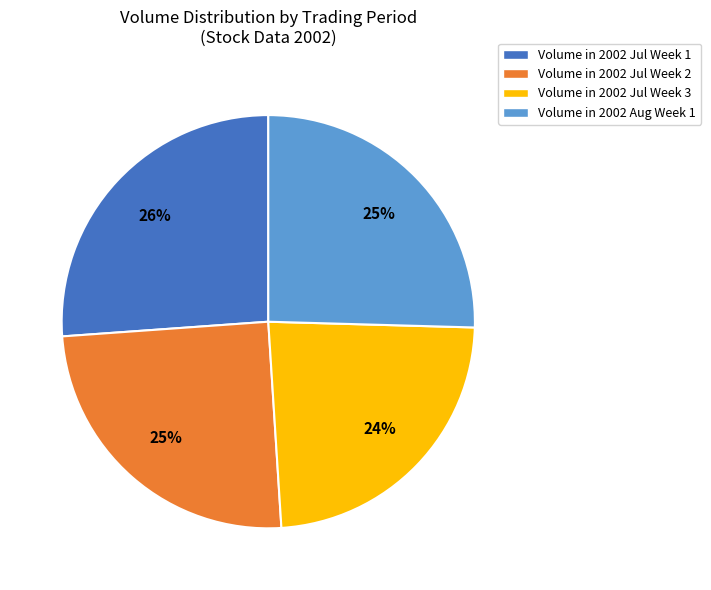

The Volume in 2002 Jul Week 2 slice represents 25% of the pie. True or false?

True